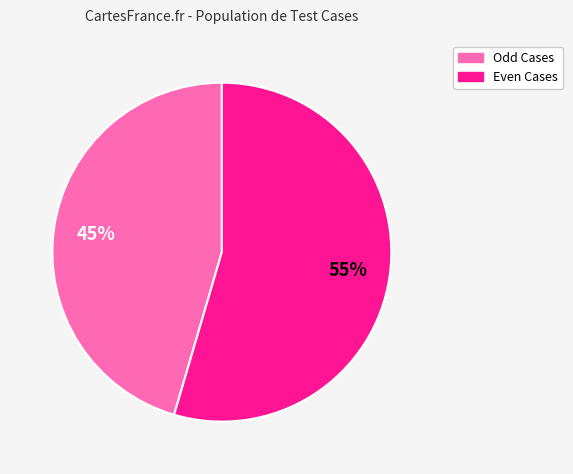

To the nearest percent, what is the average slice percentage?

50%